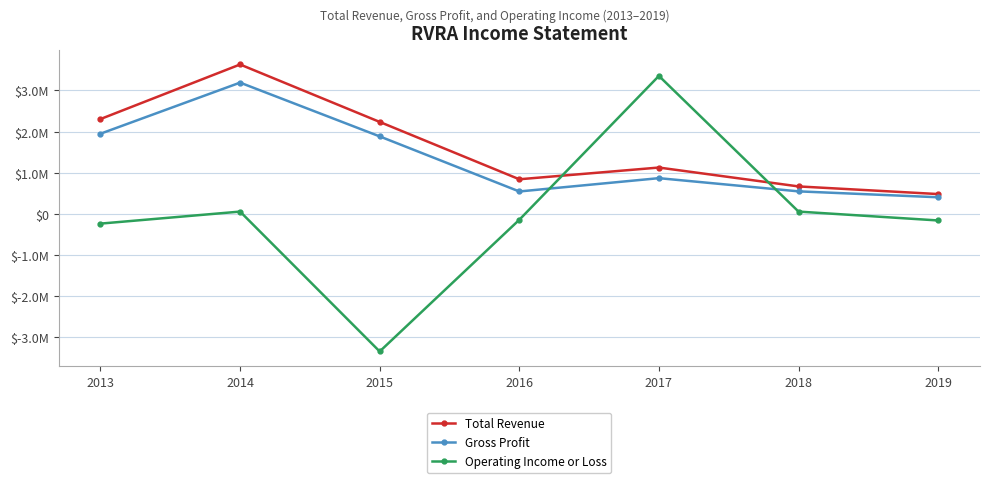

Rank the series at 2016 from highest to lowest value.

Total Revenue, Gross Profit, Operating Income or Loss